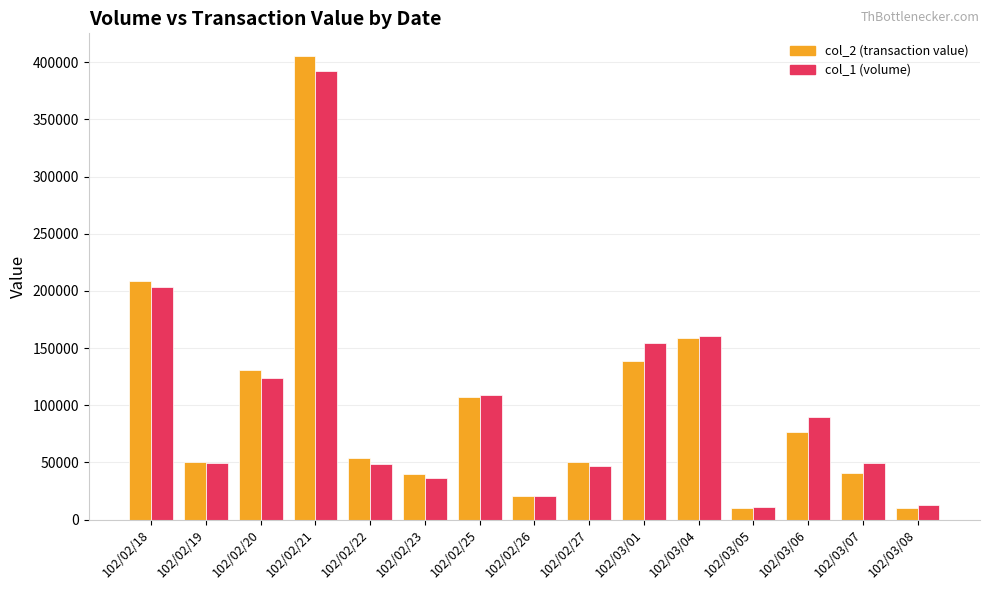

Where is col_2 (transaction value) nearest to the value 207500?

102/02/18